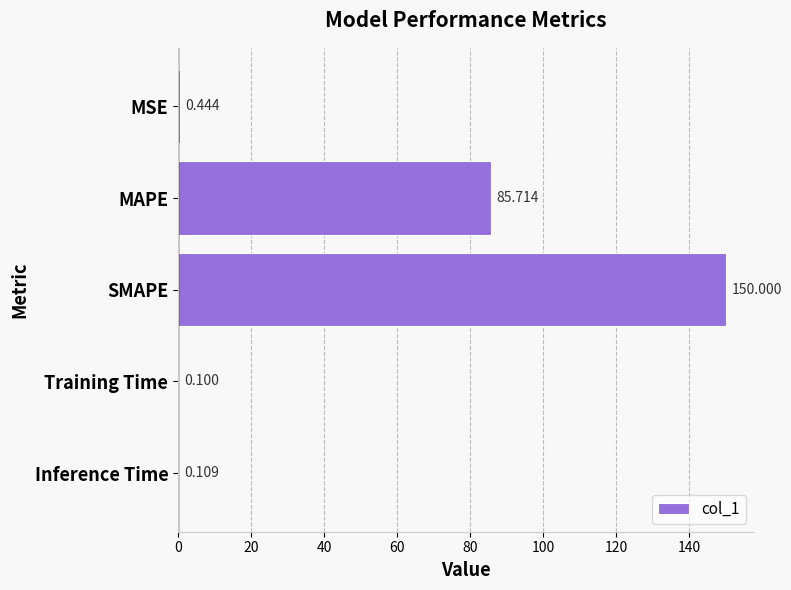

Between Inference Time and MAPE, which is larger?

MAPE